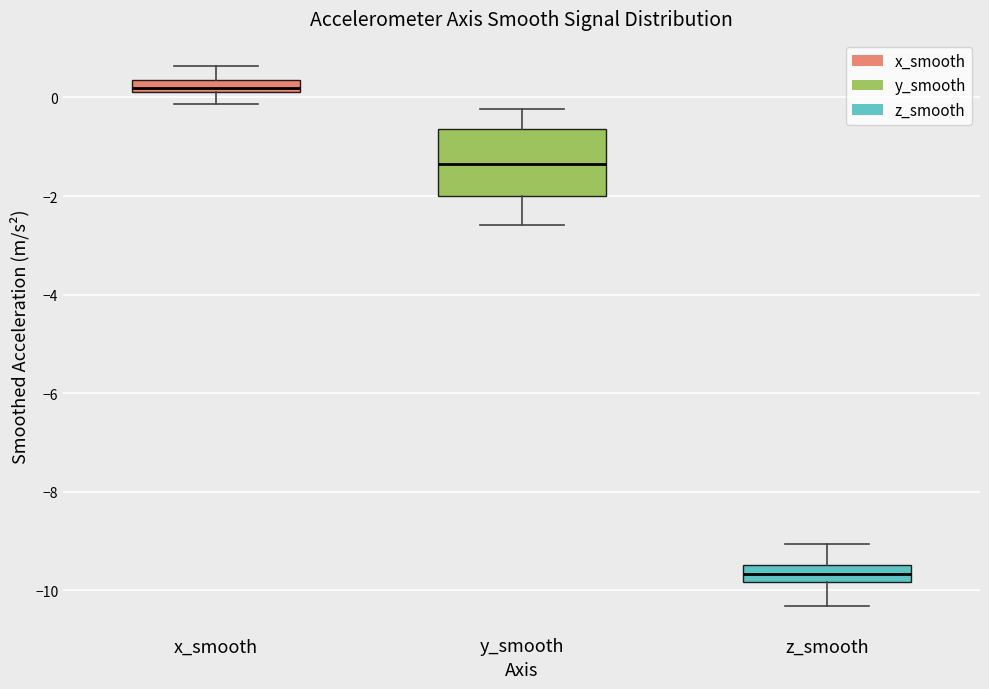

Which box is the tallest, from its lower edge to its upper edge?

y_smooth